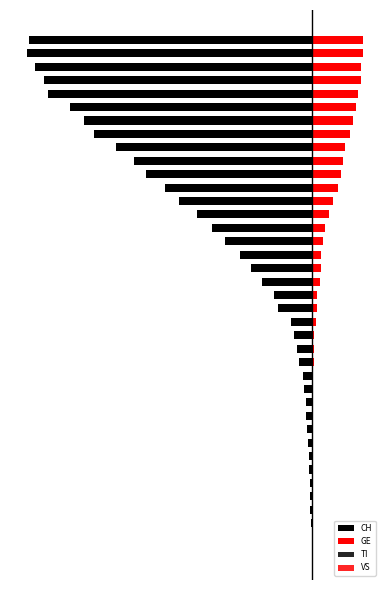

Is the value of VS at 20 greater than the value of TI at 4?

Yes